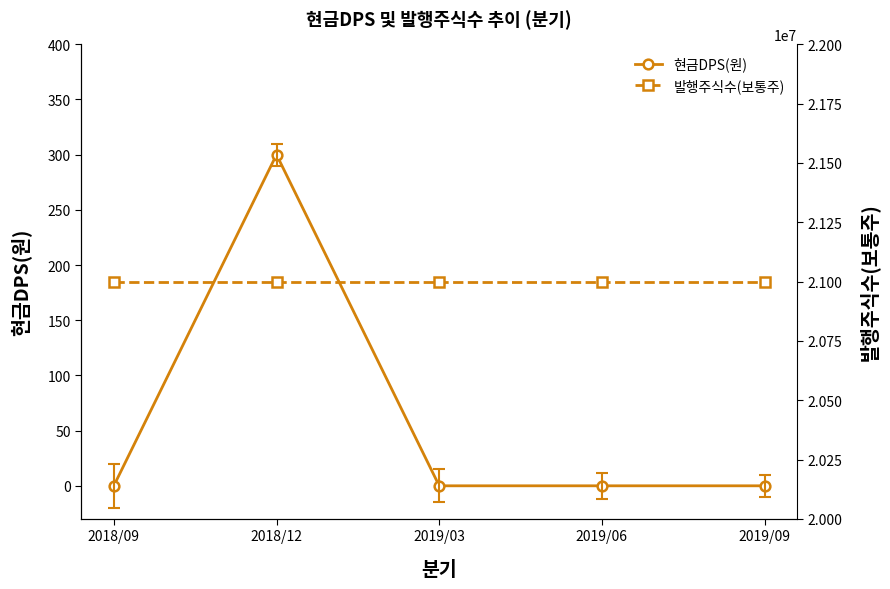

At which category does 현금DPS(원) reach its first local peak?

2018/12